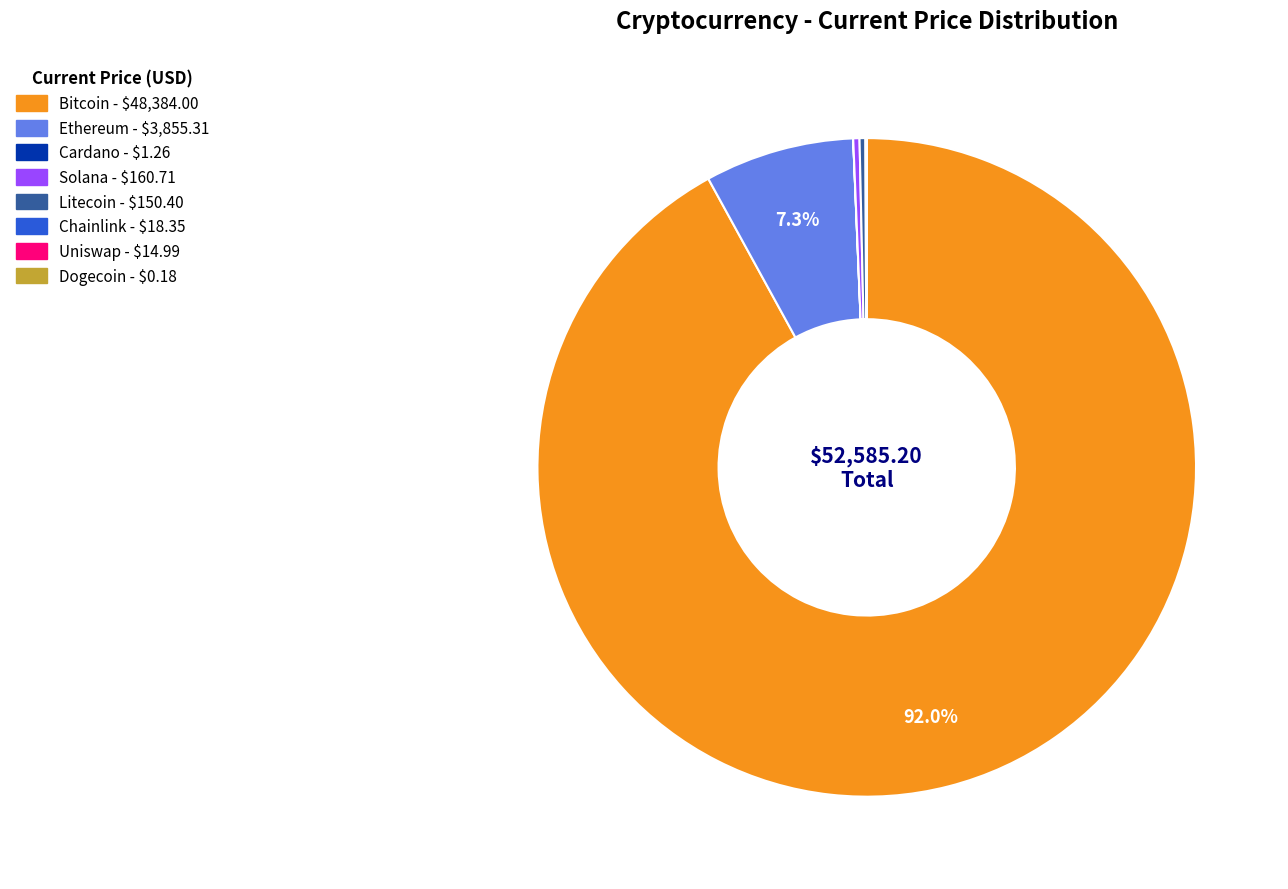

Is there any slice that represents more than half of the pie?

Yes